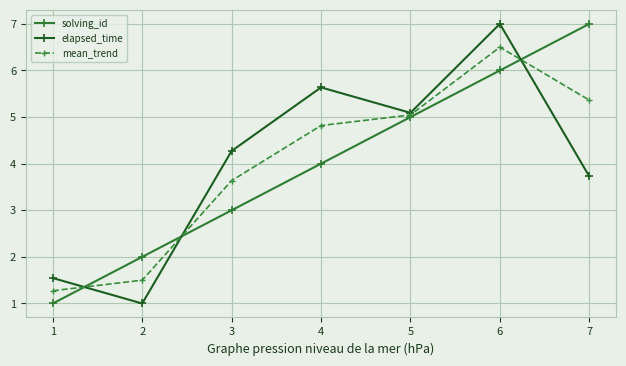

At 6, list the series in order from largest to smallest.

elapsed_time, mean_trend, solving_id